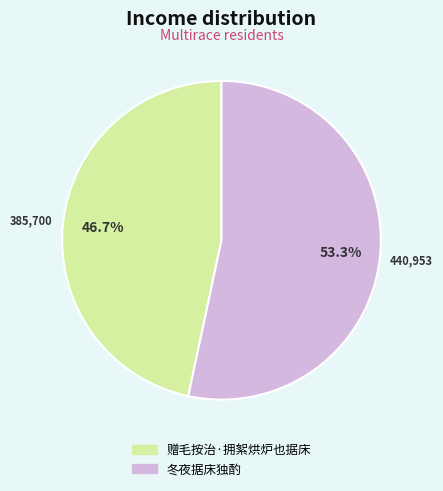

What is the smallest slice in the pie chart?

赠毛按治·拥絮烘炉也据床